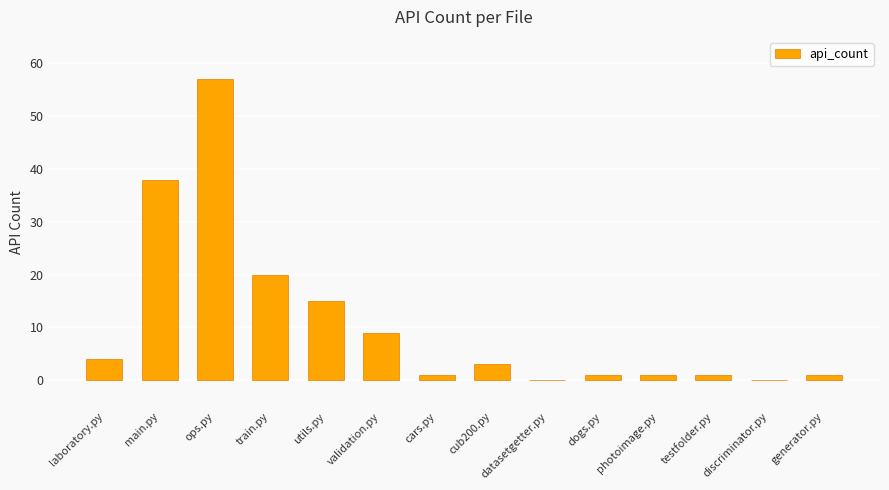

Reading left to right, what are all the values shown in this chart?

4	38	57	20	15	9	1	3	0	1	1	1	0	1